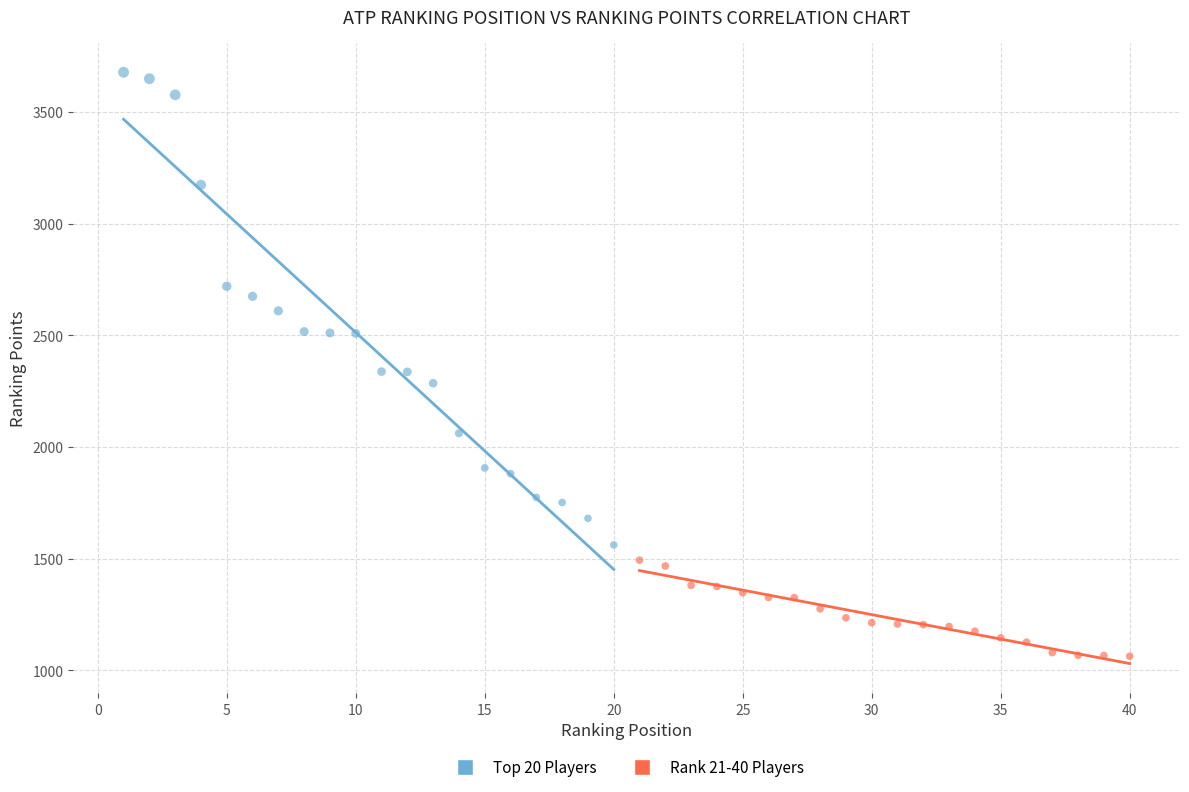

Which series has the largest Y range (max minus min)?

Top 20 Players